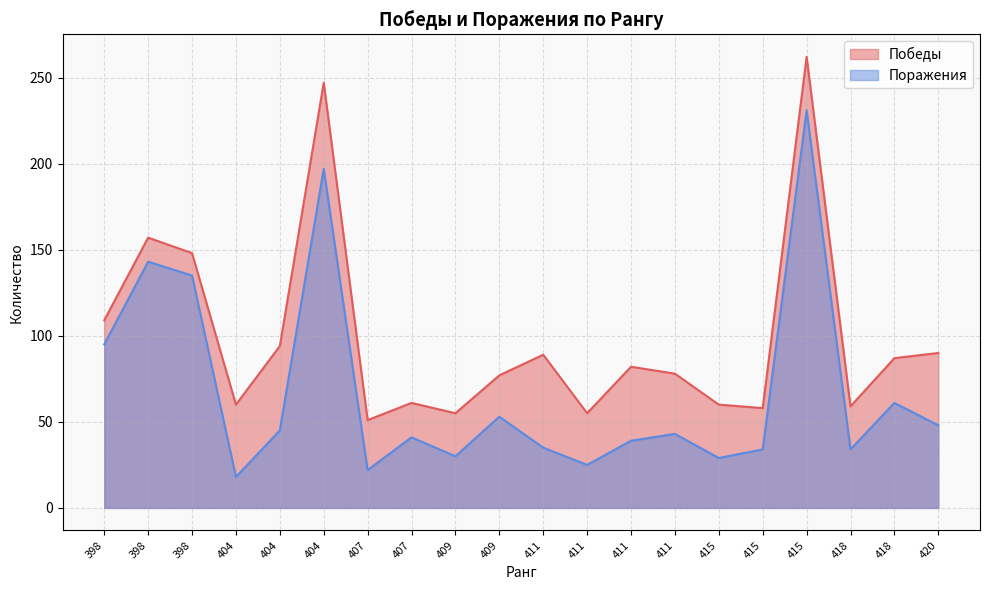

At which label is Победы closest to 156?

398